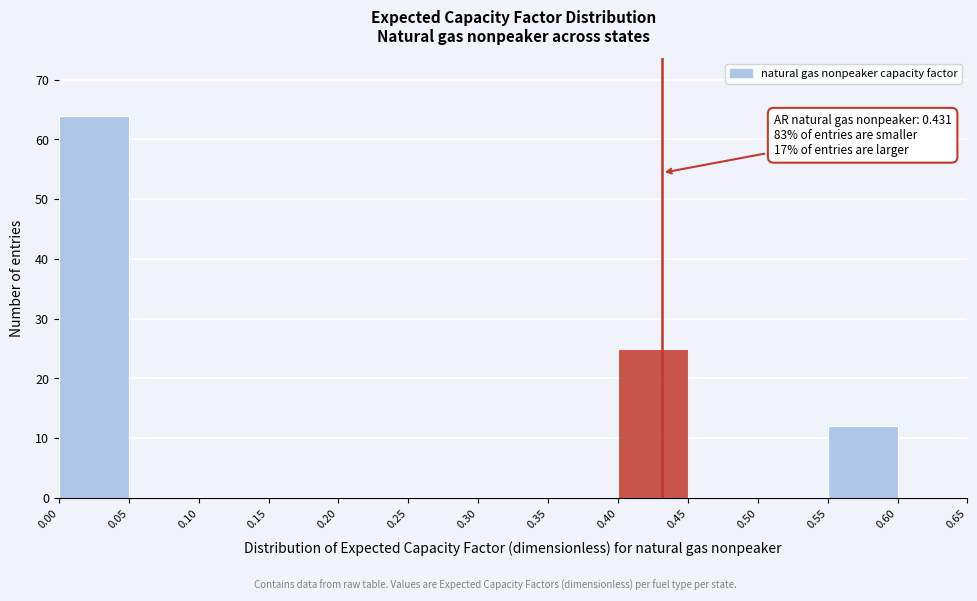

Over which range of the x-axis is the bar tallest?

0.00 to 0.05